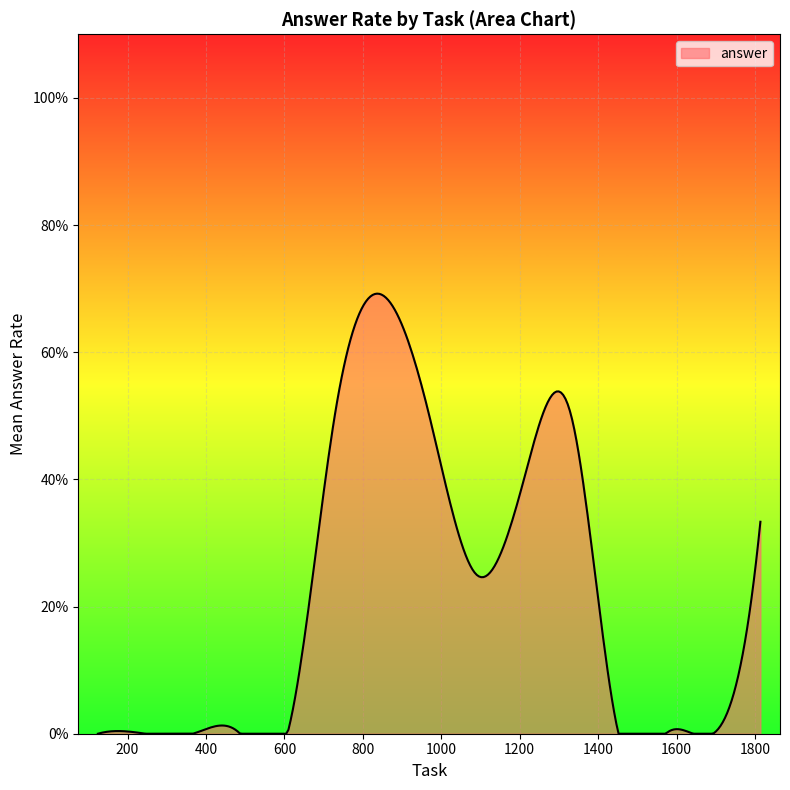

What is the label of the 10th point from the left?

733